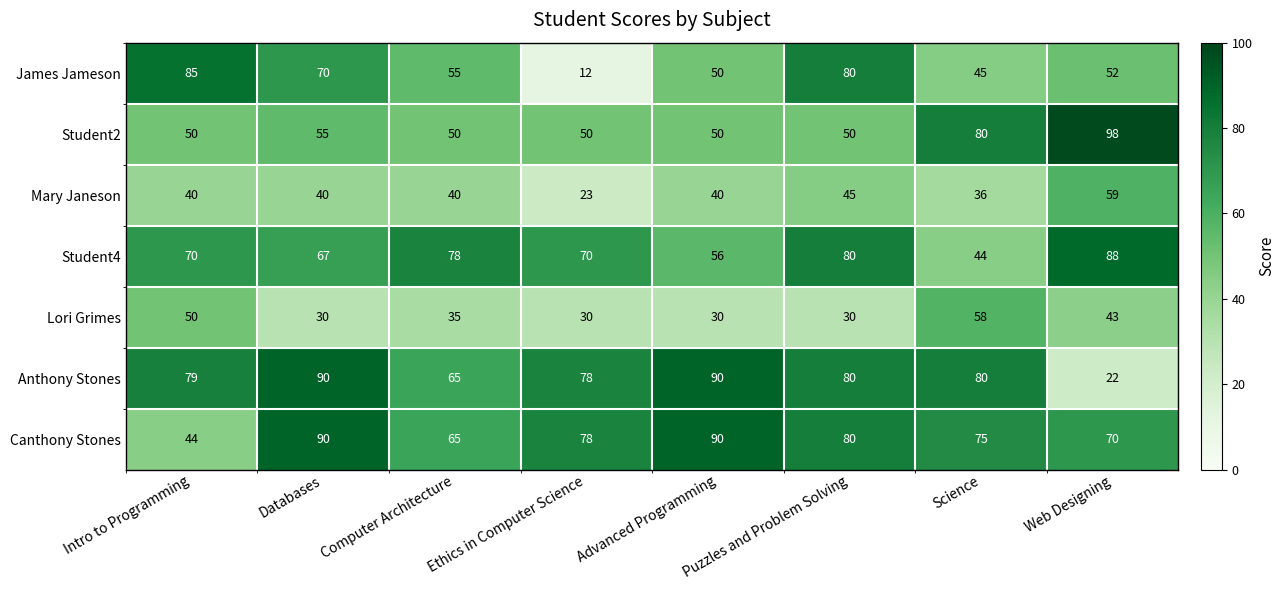

Is it true that Anthony Stones equals 10 at Web Designing?

False